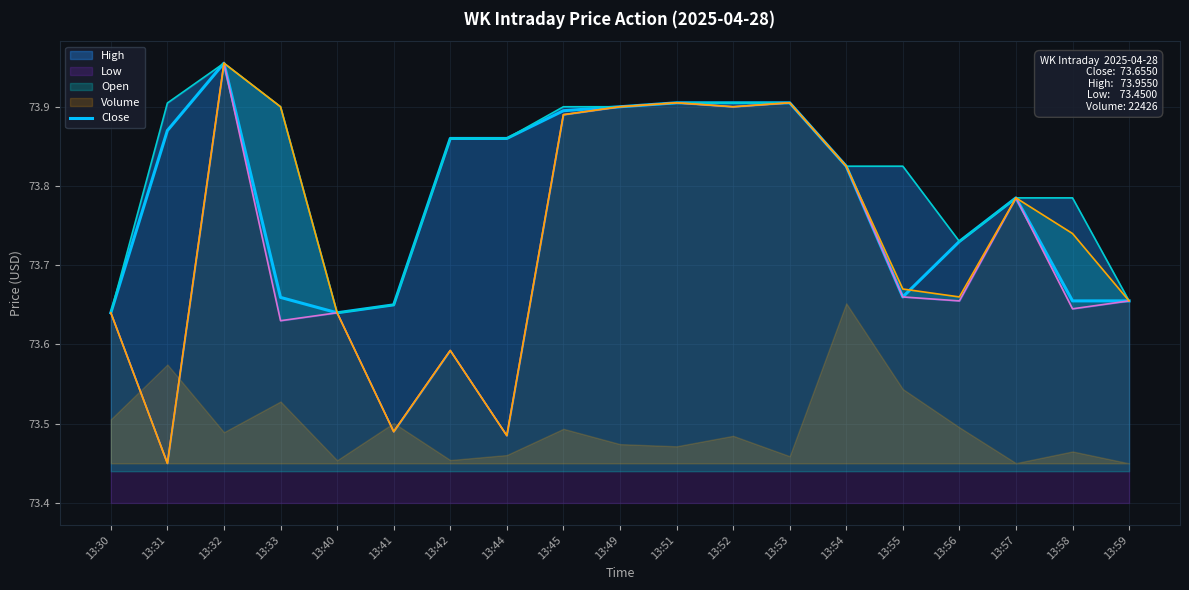

What is the average value?

73.8